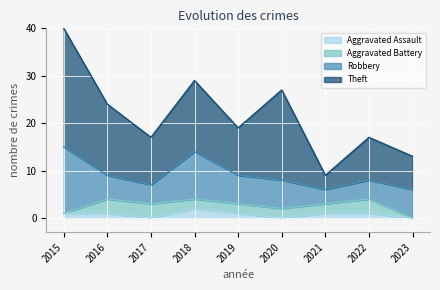

What is the value of the Robbery point at the 9th from the left?

6